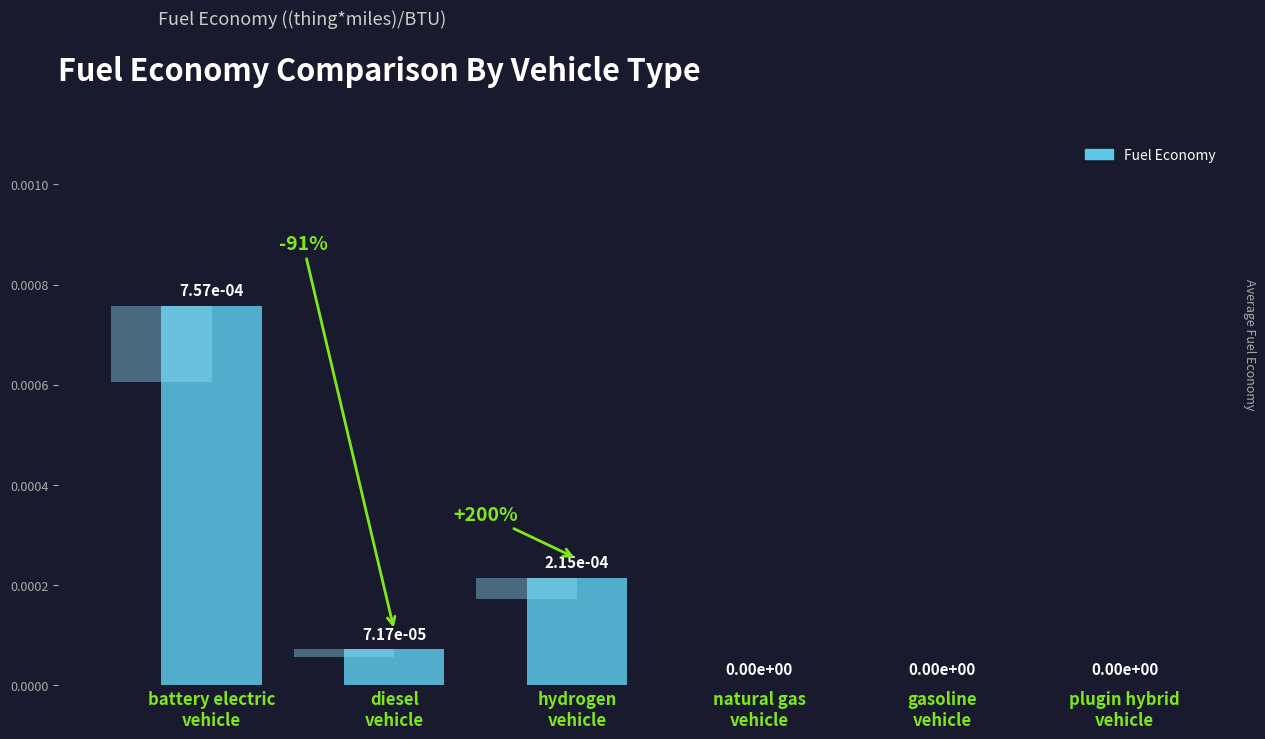

The chart shows a value of 0.0 at diesel
vehicle. True or false?

True